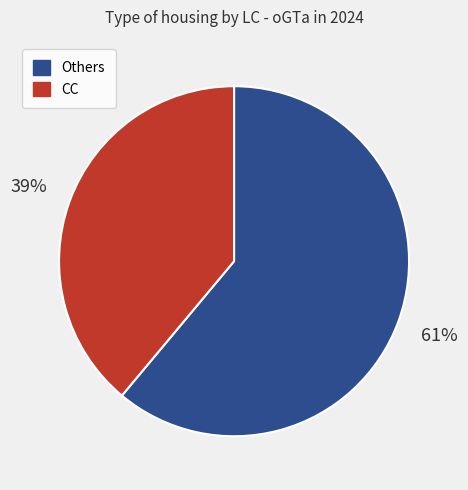

Is it true that Others is 52% of the pie?

False